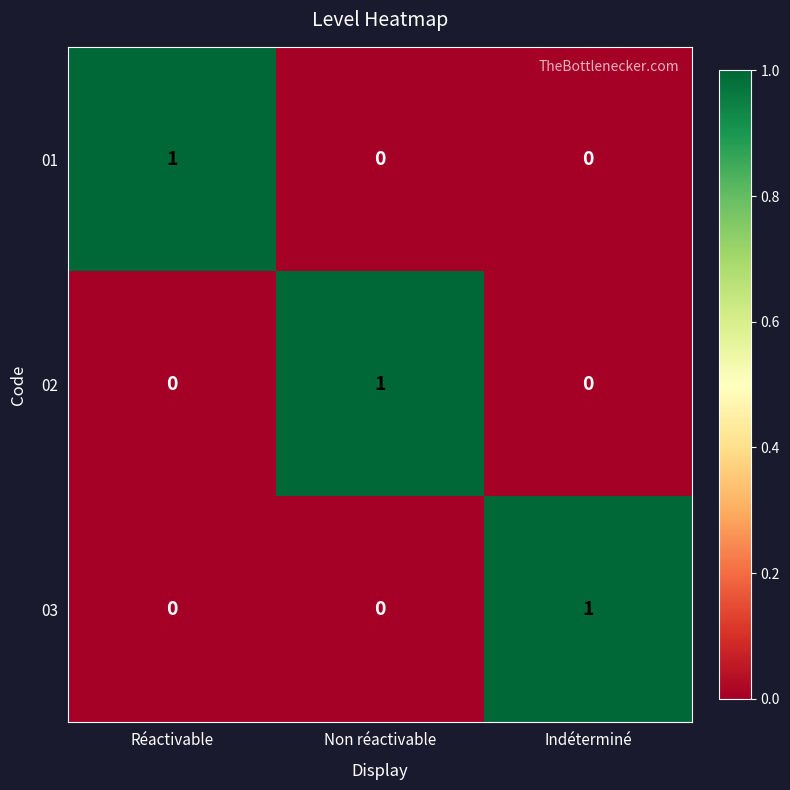

What is the difference between the highest and lowest values at Non réactivable?

1